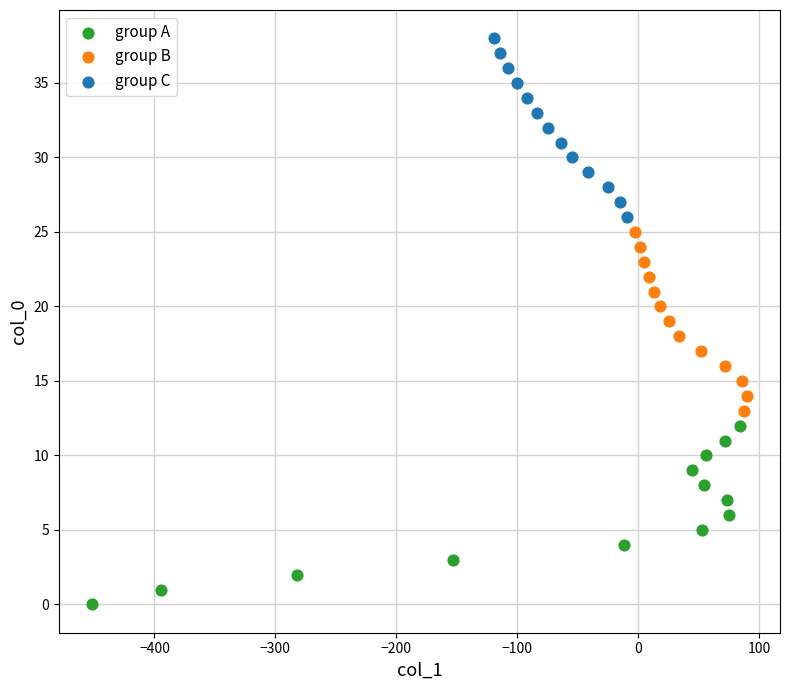

Which series reaches the minimum Y coordinate?

group A